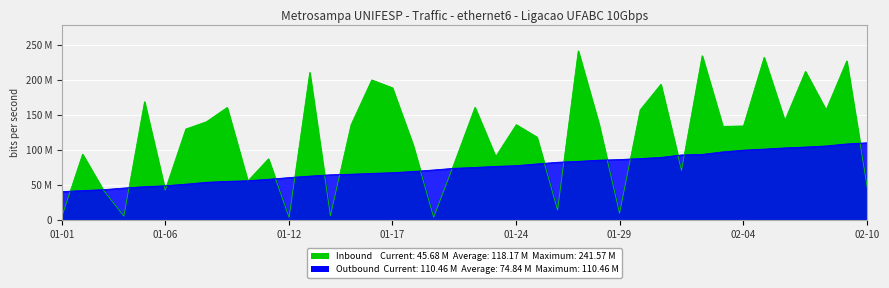

Is it true that Inbound equals 5545146 at 2022-01-26?

False